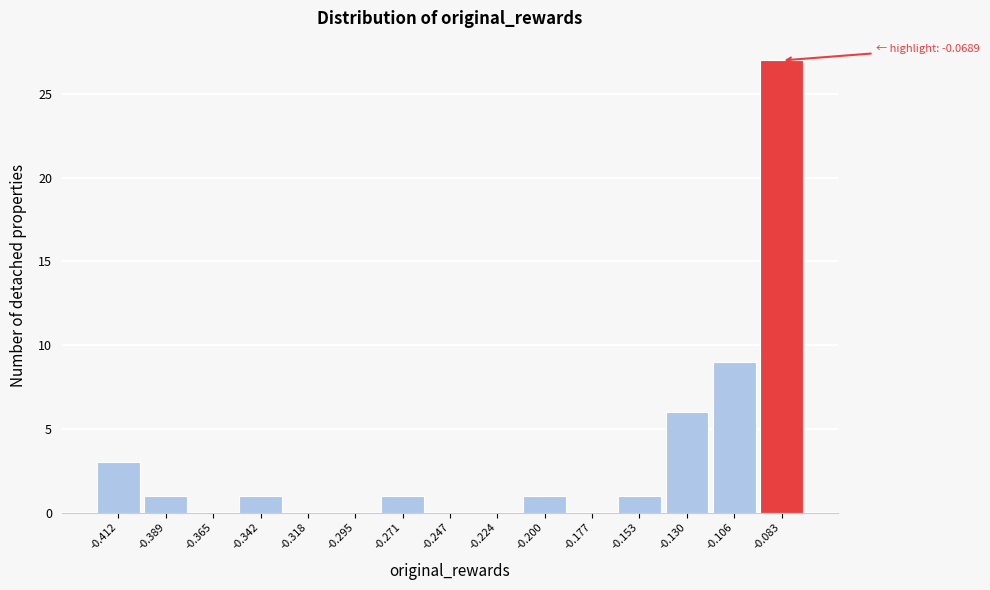

Reading left to right, extract all data points from this chart.

-0.412=3	-0.389=1	-0.365=0	-0.342=1	-0.318=0	-0.295=0	-0.271=1	-0.247=0	-0.224=0	-0.200=1	-0.177=0	-0.153=1	-0.130=6	-0.106=9	-0.083=27